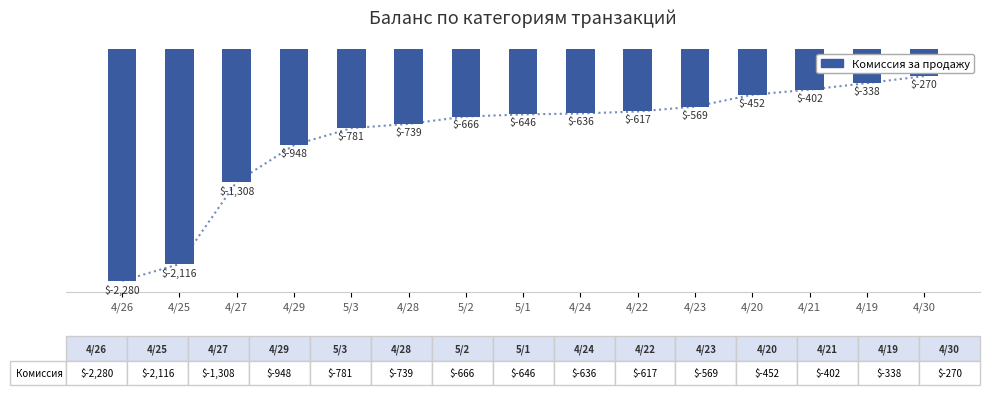

How many values exceed -646?

7